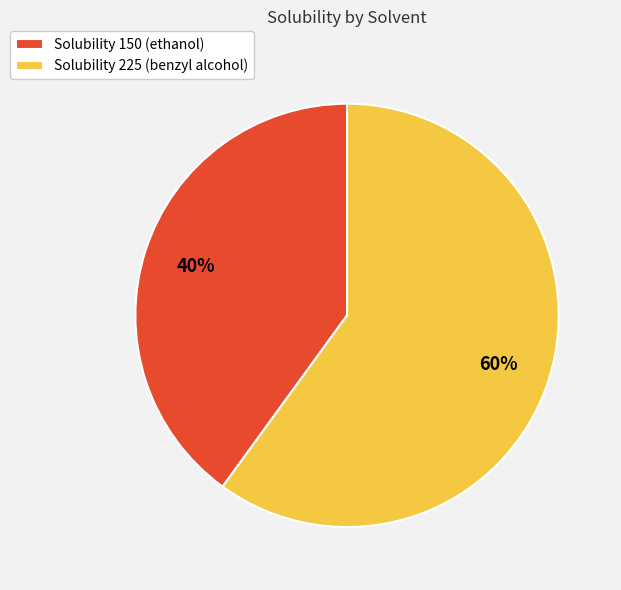

The Solubility 225 (benzyl alcohol) slice represents 48% of the pie. True or false?

False